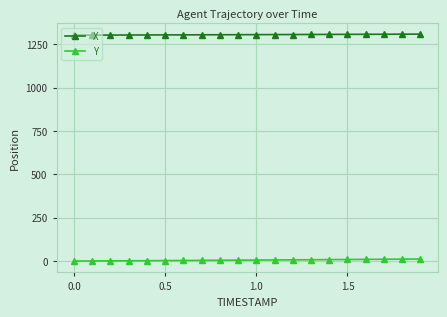

What is the maximum value for X?

1307.7